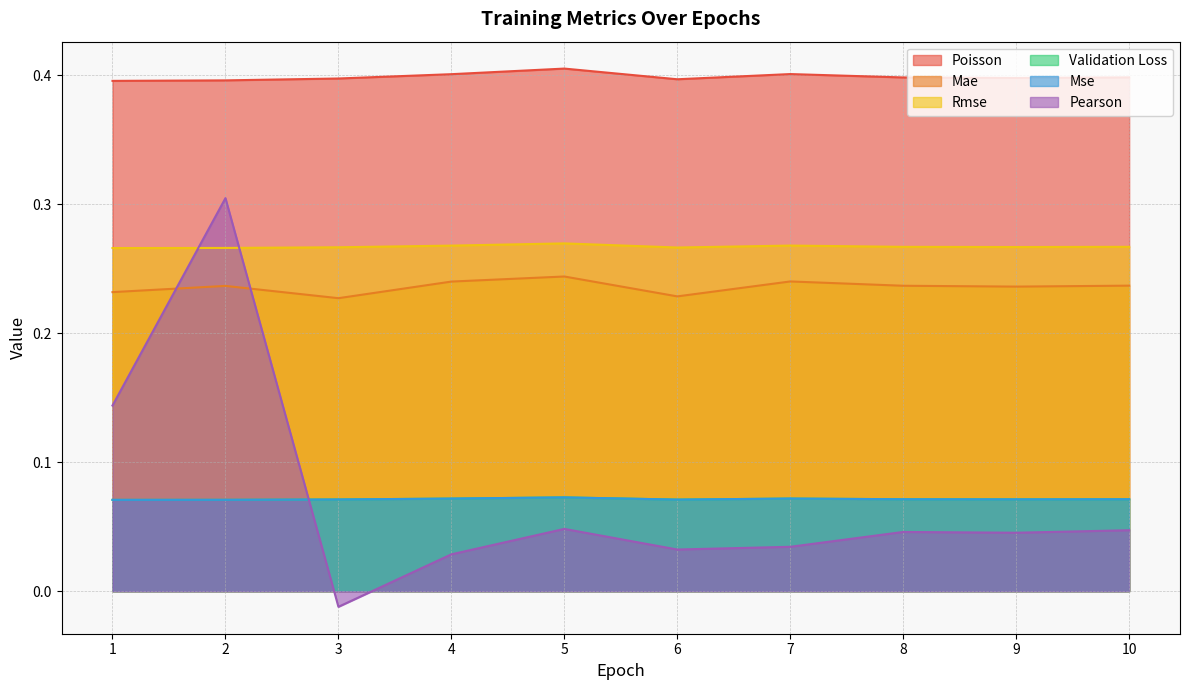

What is the maximum value shown in the chart?

0.4